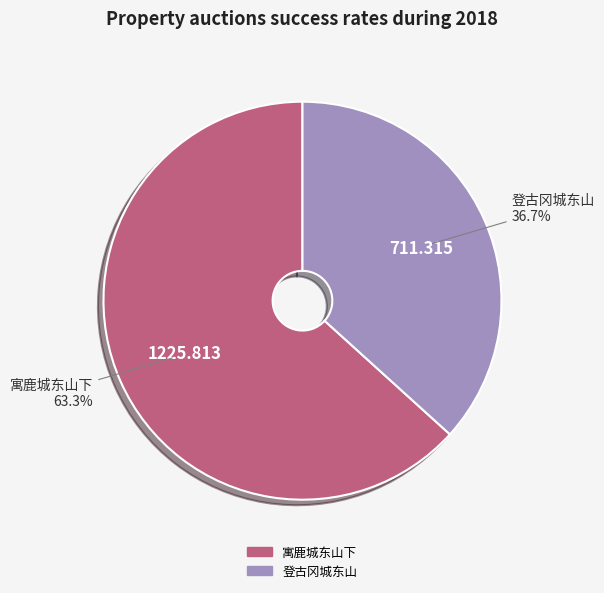

Which slice is the smallest?

登古冈城东山